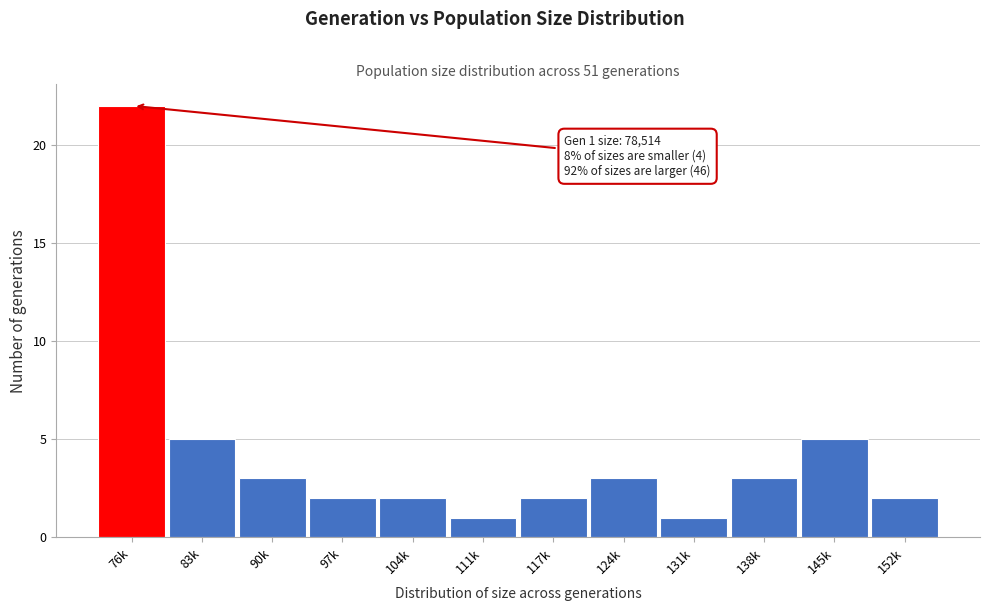

Reading left to right, list all the values displayed in this chart.

76k=22	83k=5	90k=3	97k=2	104k=2	111k=1	117k=2	124k=3	131k=1	138k=3	145k=5	152k=2